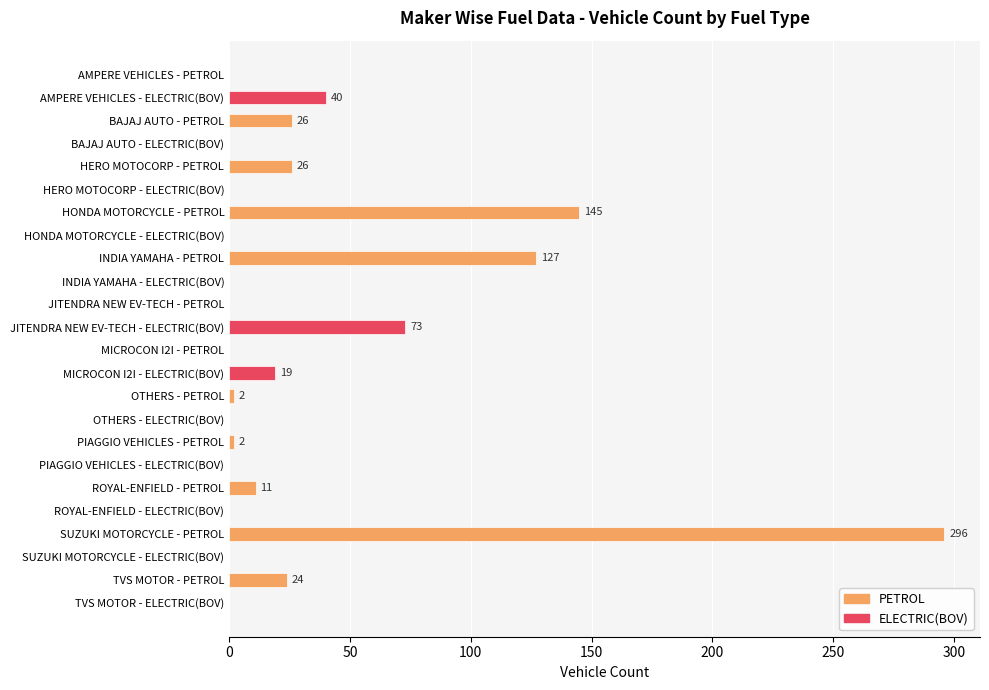

What is the sum of all values?

791